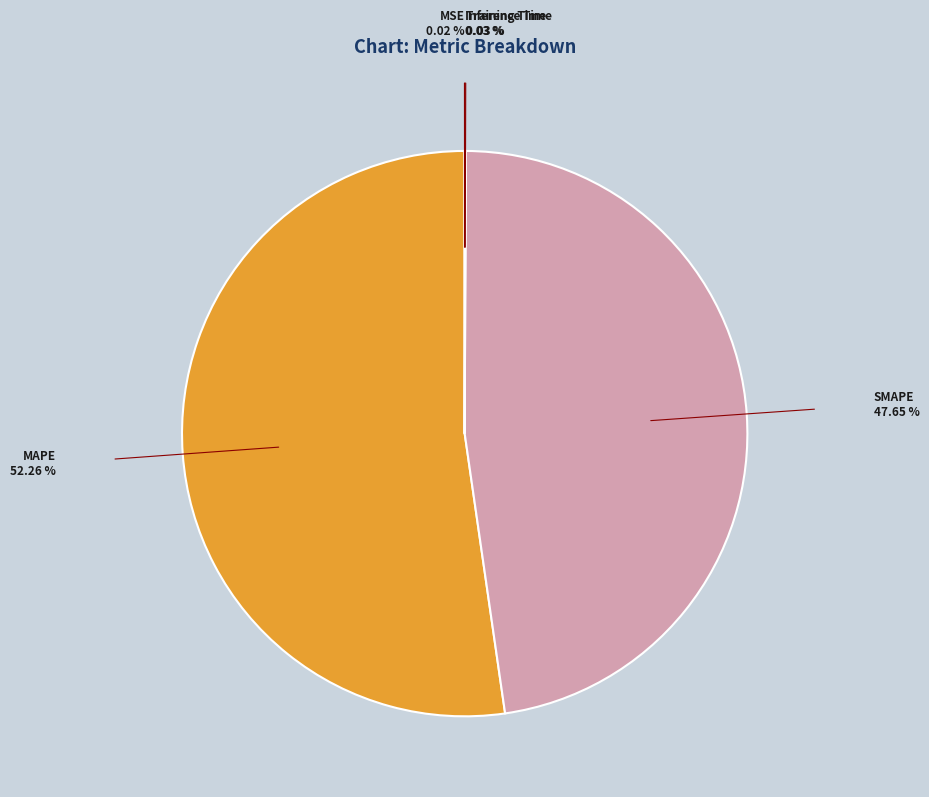

Is there a majority slice in this chart?

Yes